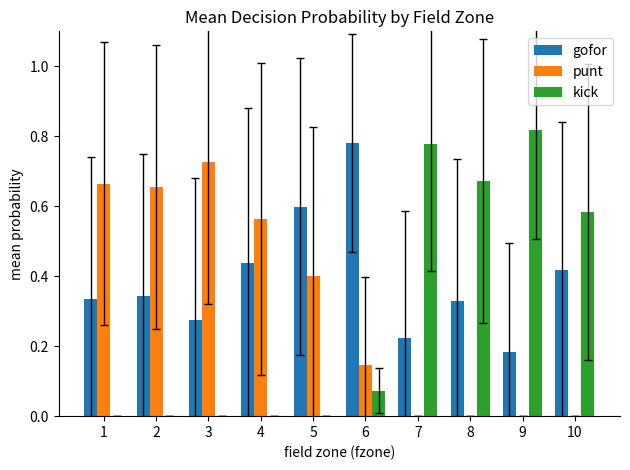

Which series has the largest total across all categories?

gofor